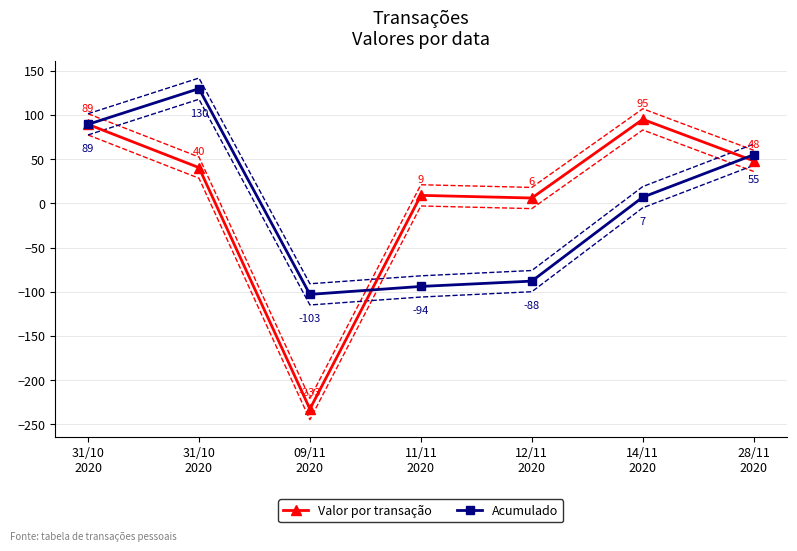

Does the chart have visible grid lines?

Yes